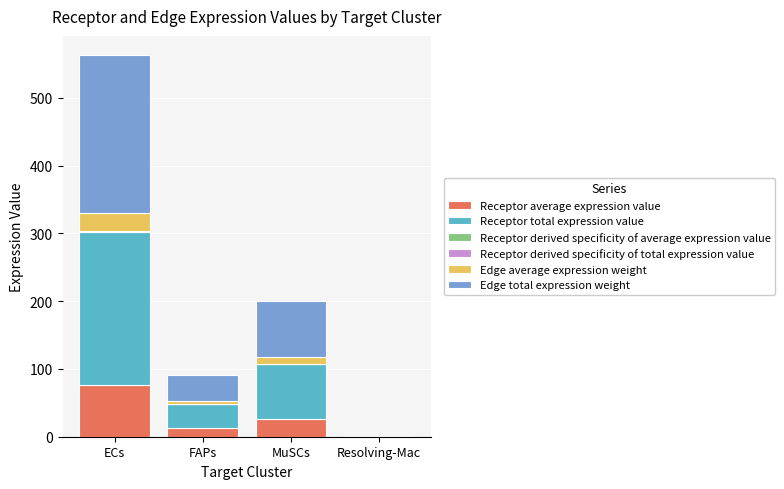

At which category is the sum across all series the highest?

ECs